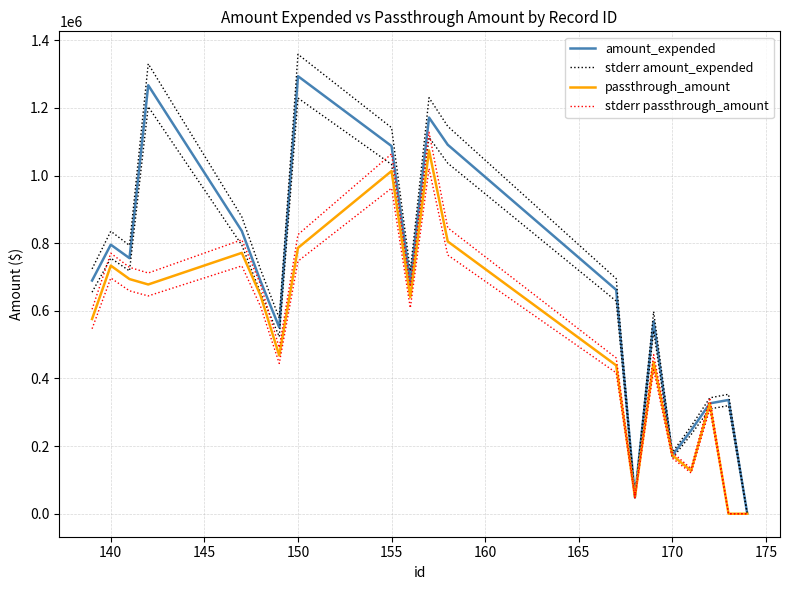

How many series are shown in this chart?

4